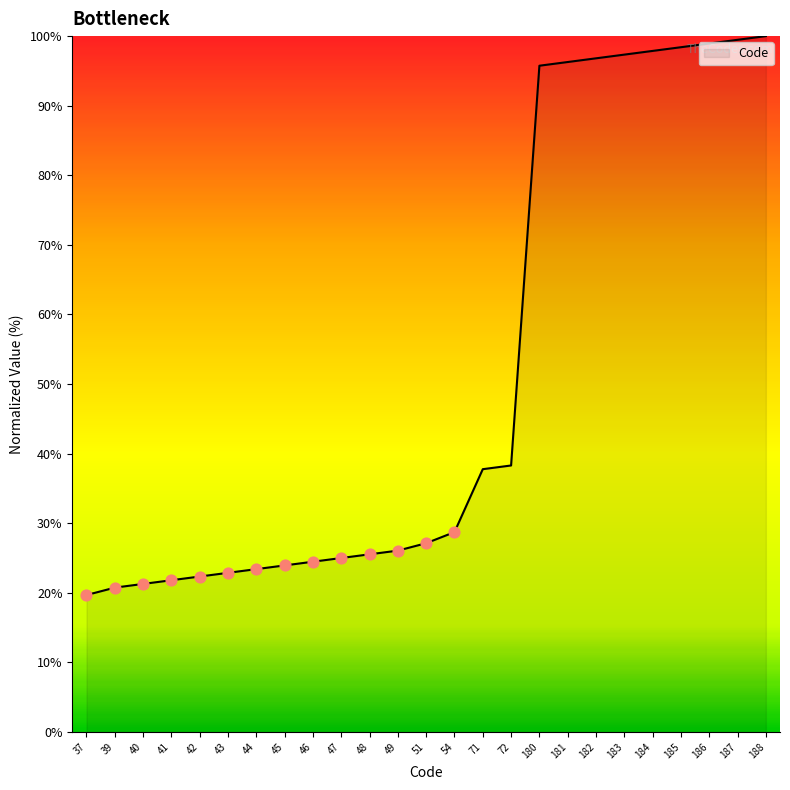

What is the change in value from 47 to 188?

+75.0